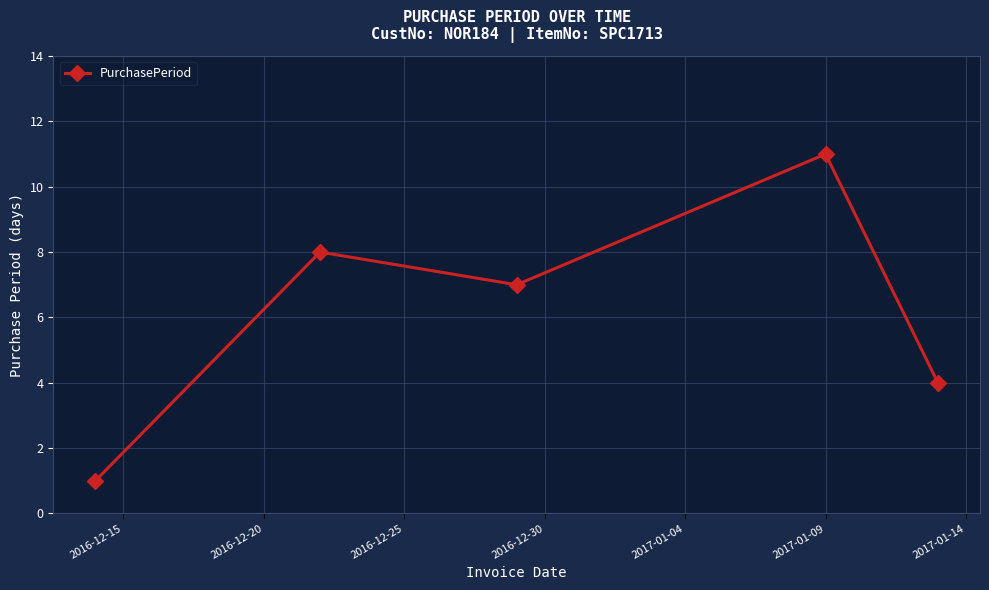

How many points are higher than both their immediate neighbors (excluding endpoints)?

2